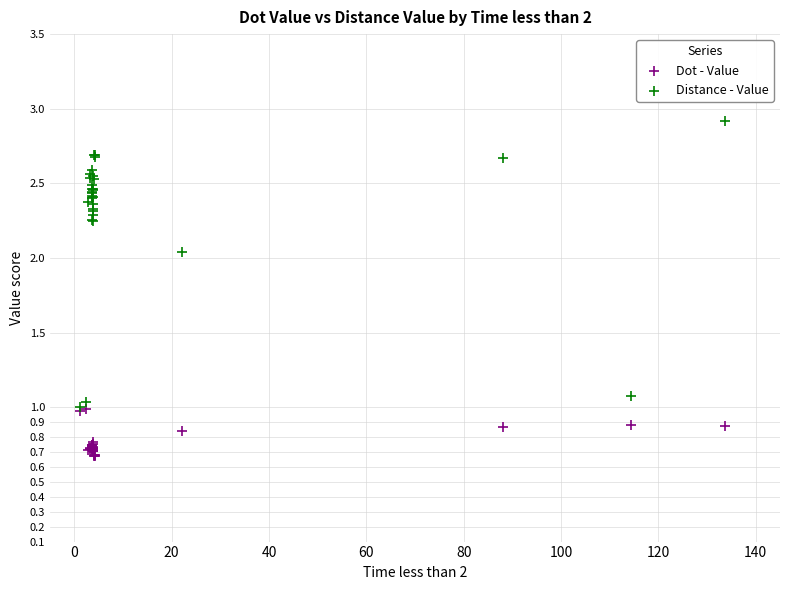

Which series reaches the maximum Y coordinate?

Distance - Value